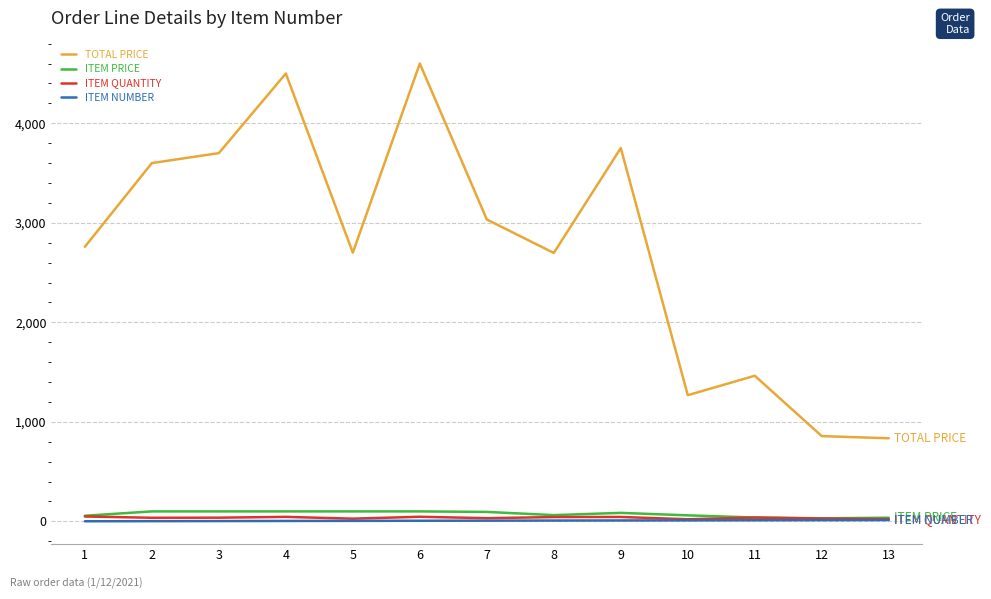

Which series changed the most between 6 and 10?

TOTAL PRICE